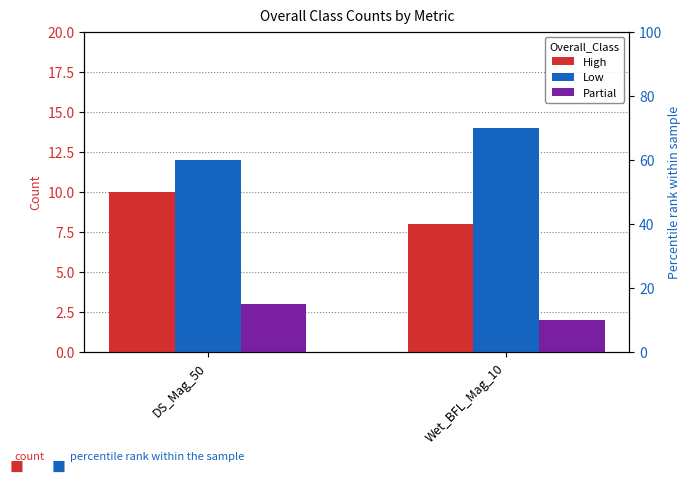

What is the label of the 1st bar from the right?

Wet_BFL_Mag_10